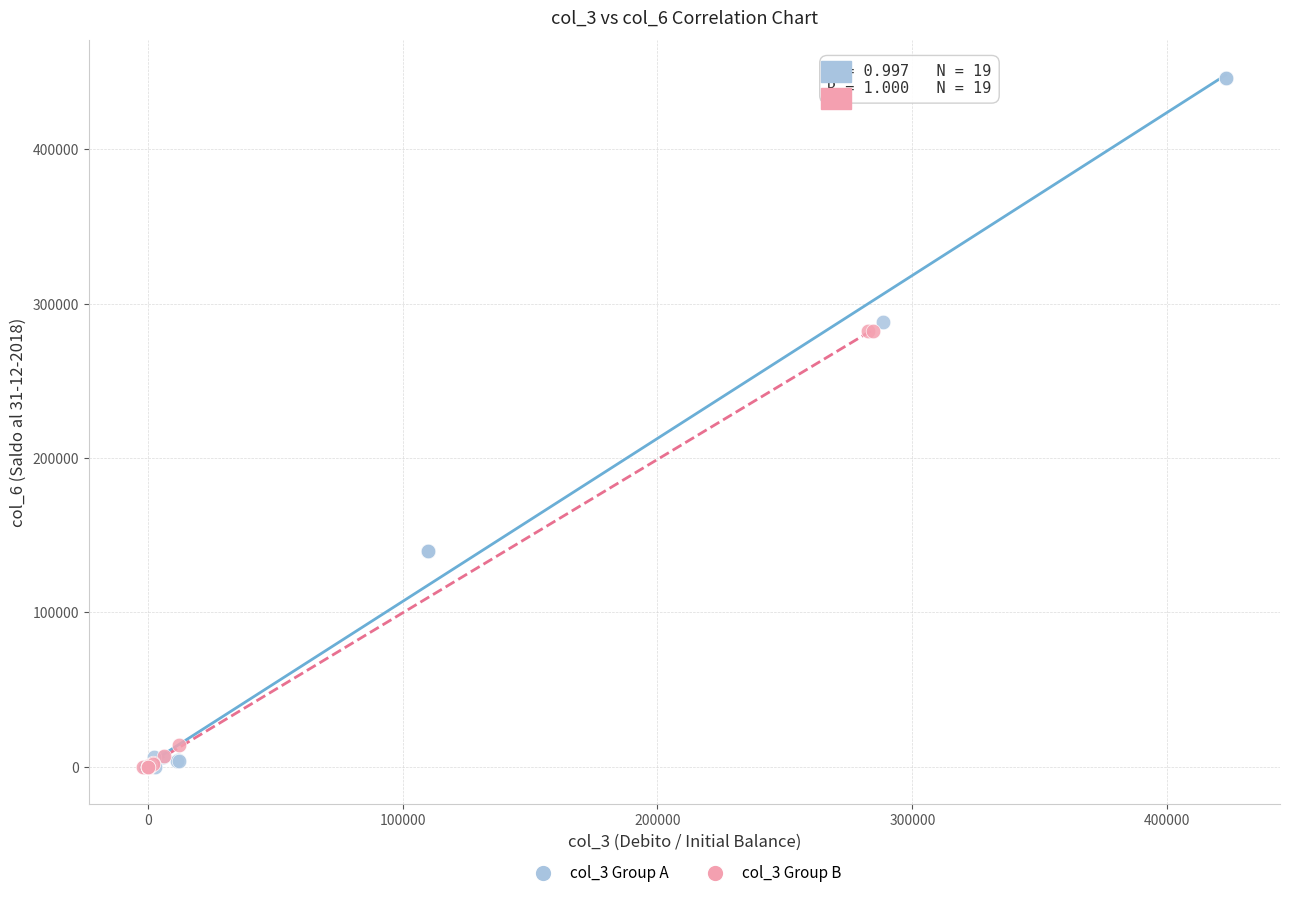

What are all the series names shown in the legend?

col_3 Group A, col_3 Group B